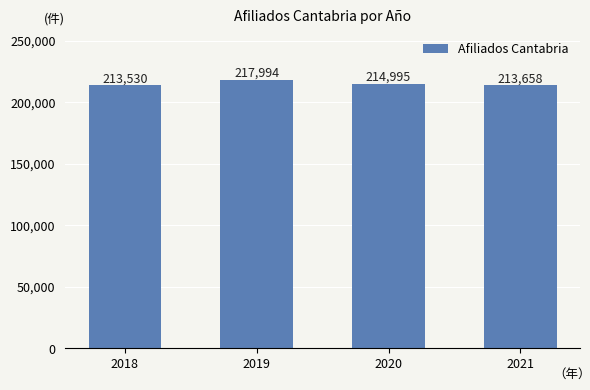

Between 2018 and 2020, which is larger?

2020